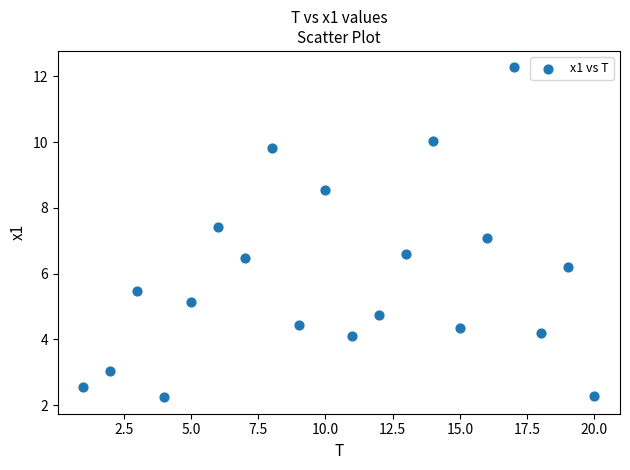

What is the range of X values (max minus min)?

19.0